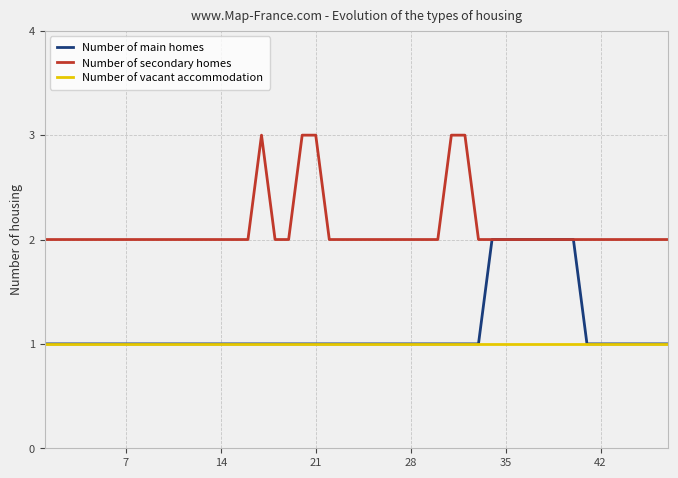

True or false: Number of vacant accommodation and Number of secondary homes cross at least once.

False